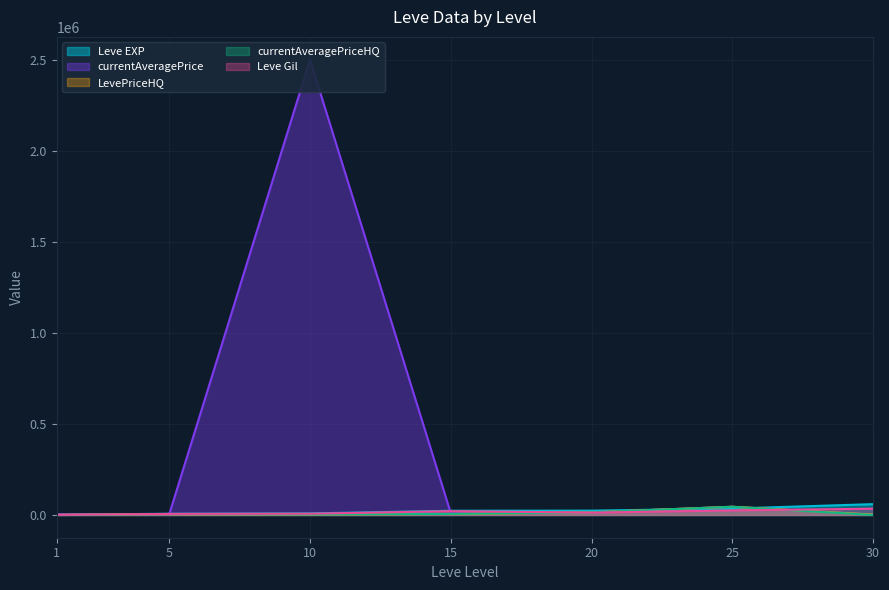

True or false: Leve EXP has more than 0 interior local peaks.

False